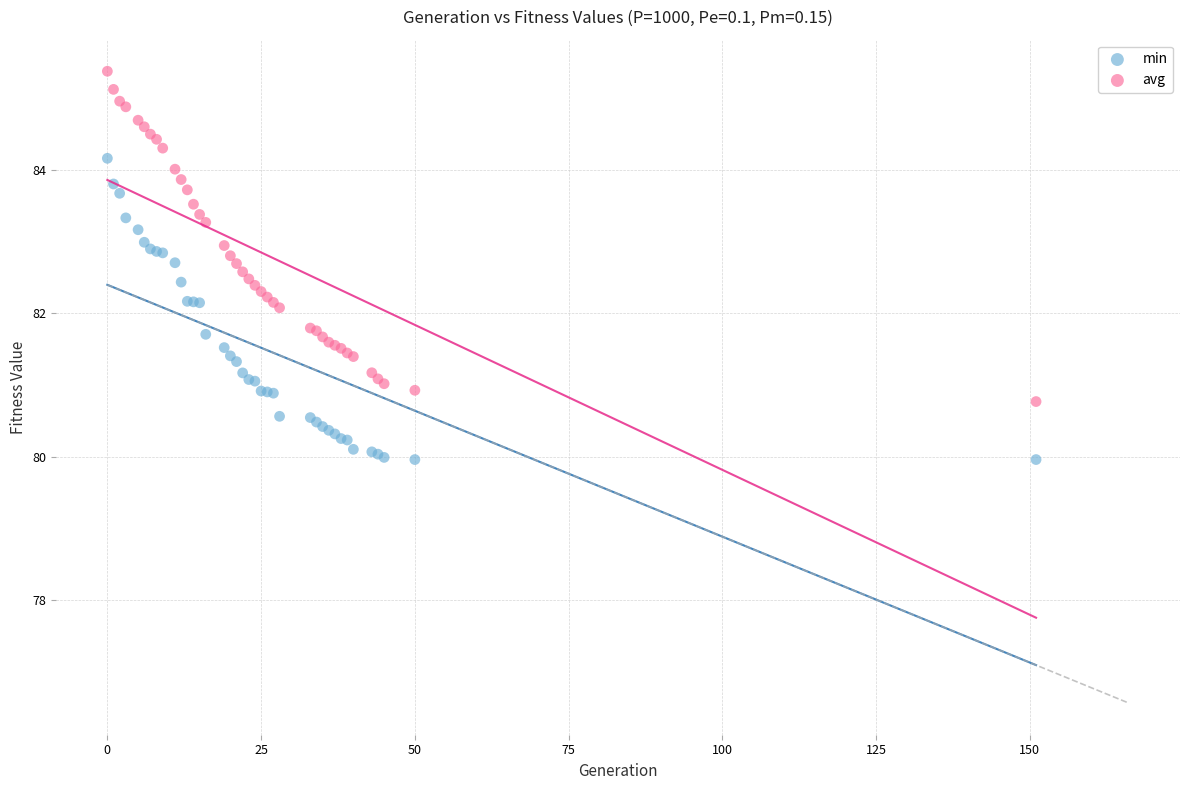

What is the X range (max minus min) for the scatter plot?

151.0